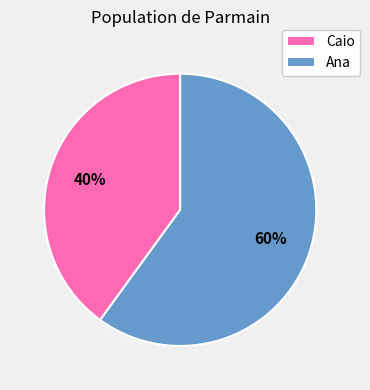

What is the ratio of the value at Ana to the value at Caio?

1.5